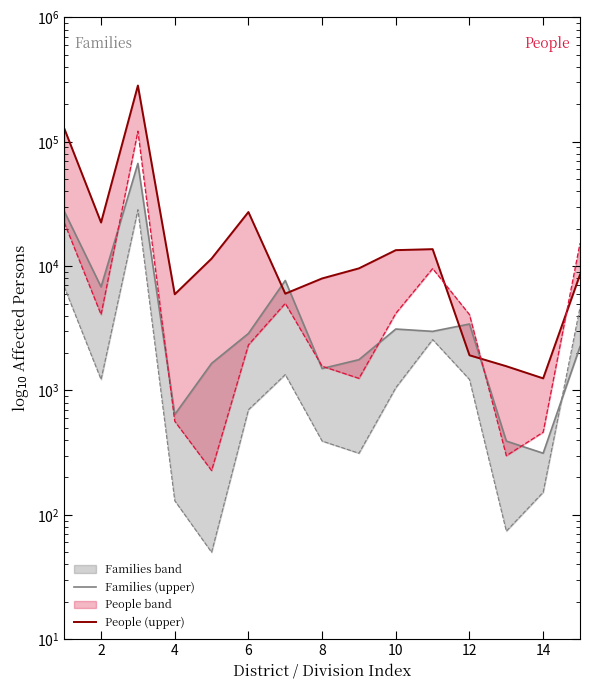

True or false: People (upper) has a value of 95645 at 4.

False